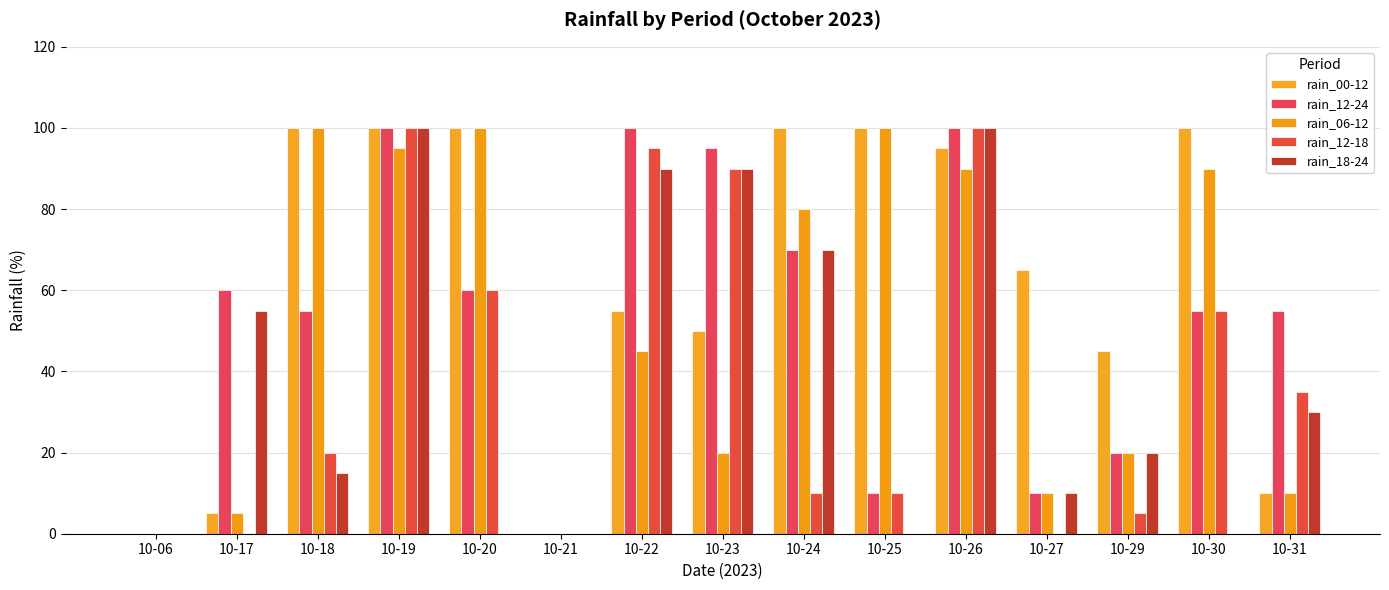

Count the number of data series in this chart.

5